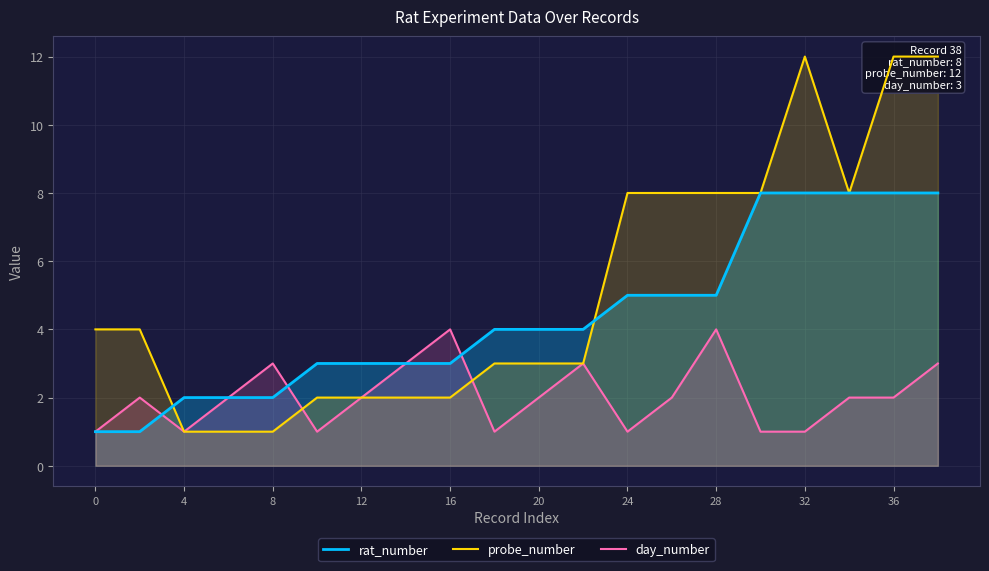

Is the value of day_number at 0 greater than the value of rat_number at 20?

No